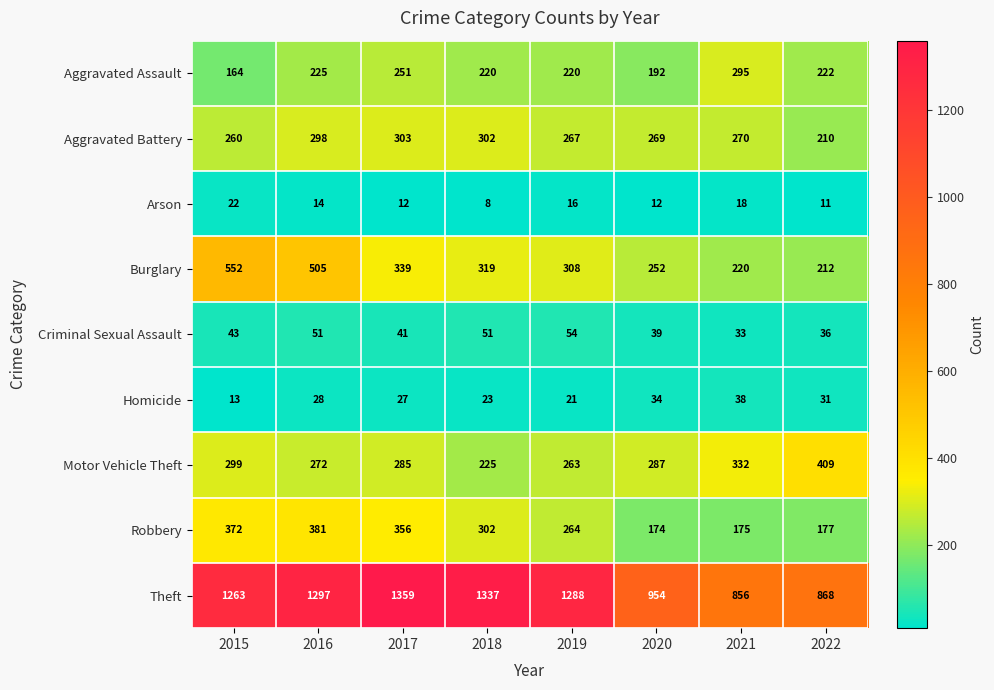

Between 2018 and 2021, which series saw the biggest shift?

Theft